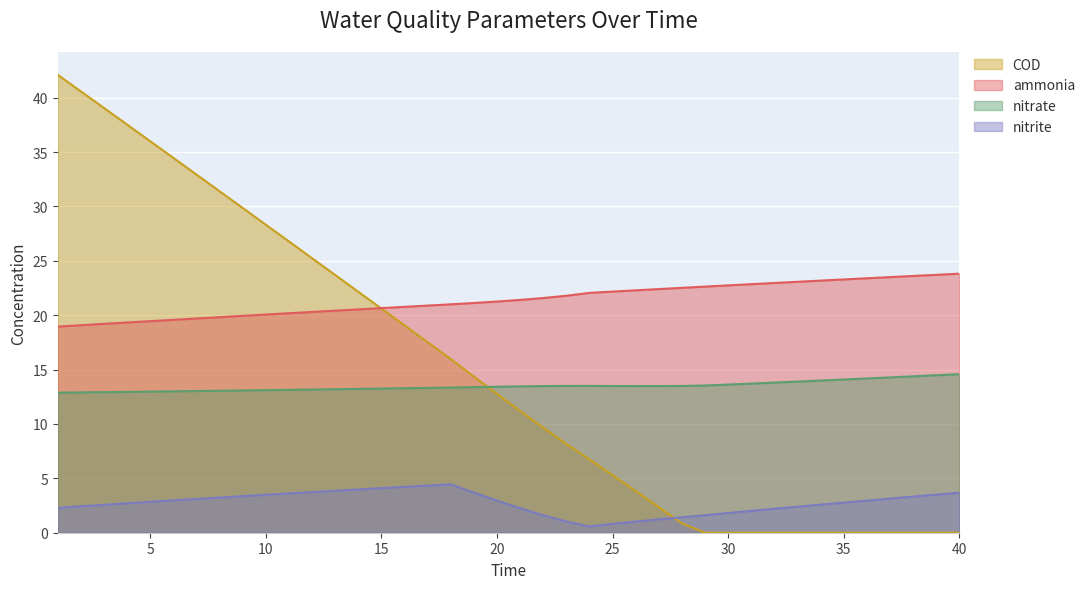

What are all the series names shown in the legend?

COD, ammonia, nitrate, nitrite